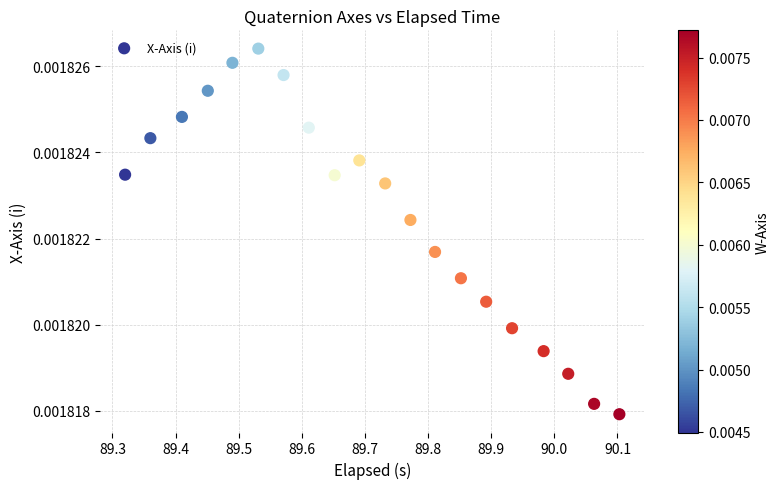

What is the range of X values (max minus min)?

0.8